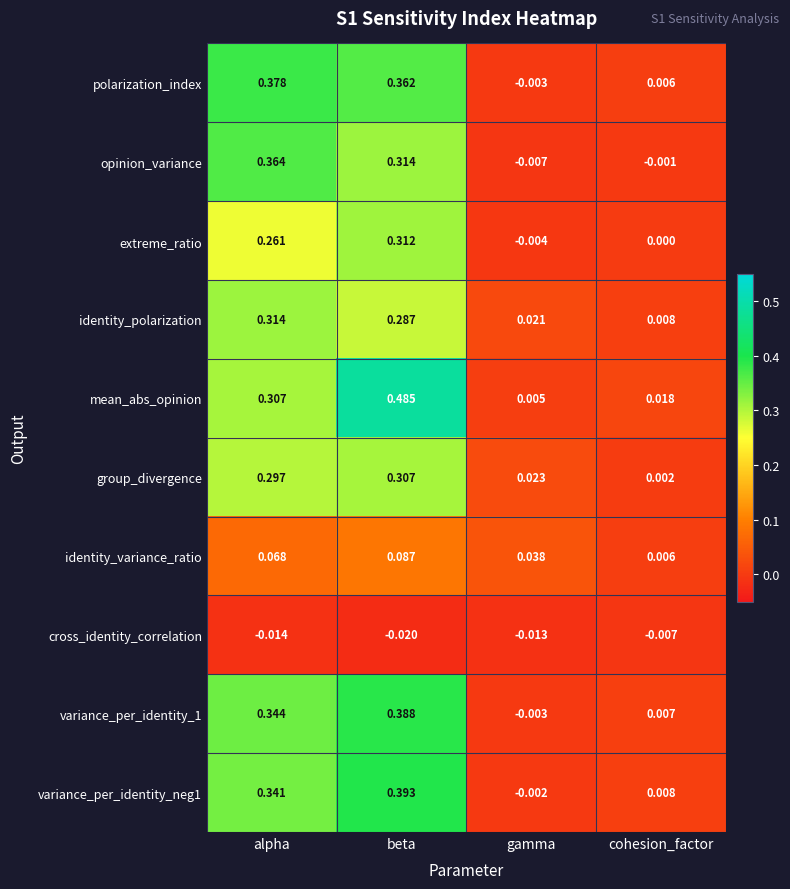

Between beta and gamma, which series saw the biggest shift?

mean_abs_opinion